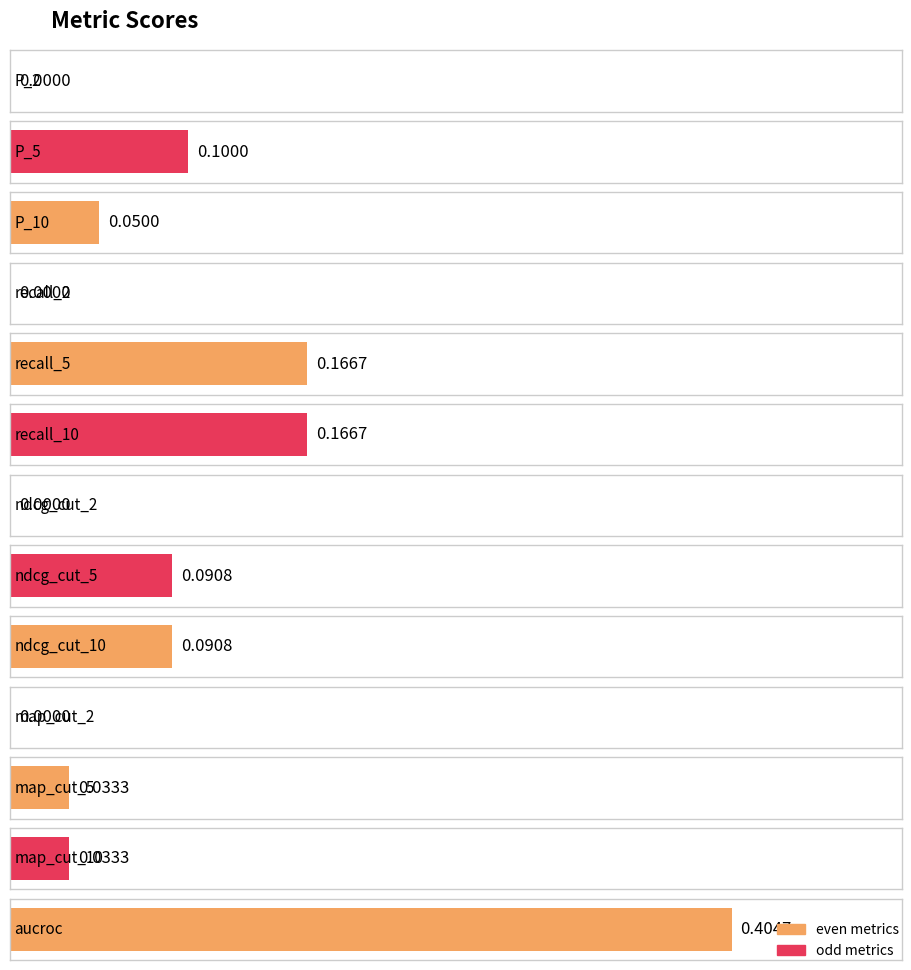

How many bars are there in total?

13